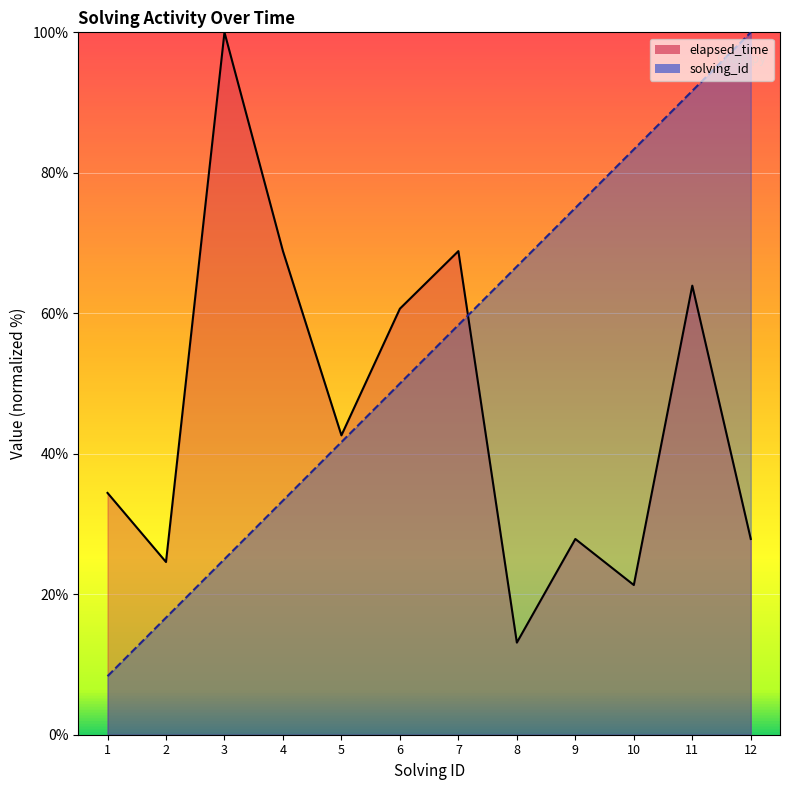

What is the difference between the maximum and second lowest values in the solving_id series?

83.3